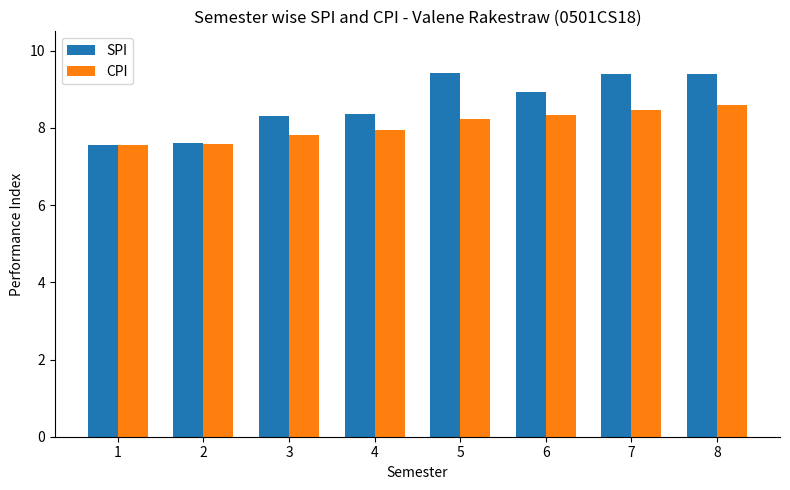

The value of CPI at 6 is 13.3. True or false?

False